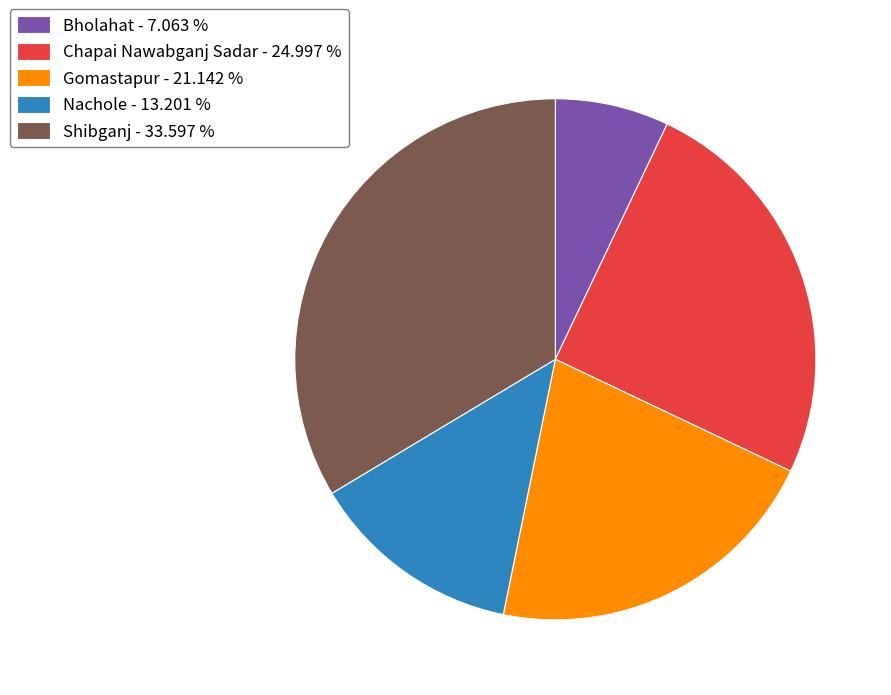

Rank the categories by value from highest to lowest.

Shibganj, Chapai Nawabganj Sadar, Gomastapur, Nachole, Bholahat